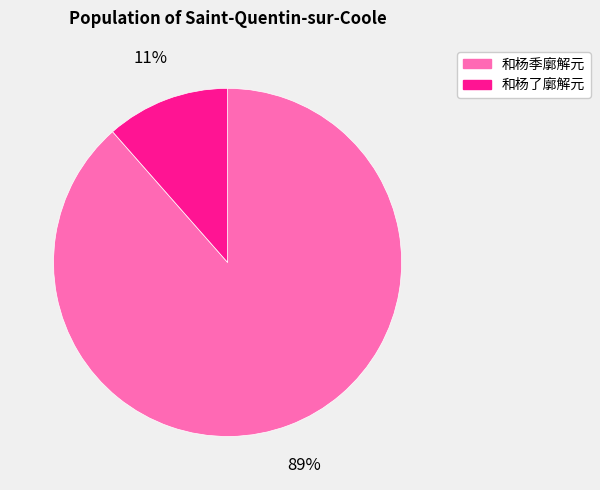

Which has a higher value, 和杨了廓解元 or 和杨季廓解元?

和杨季廓解元